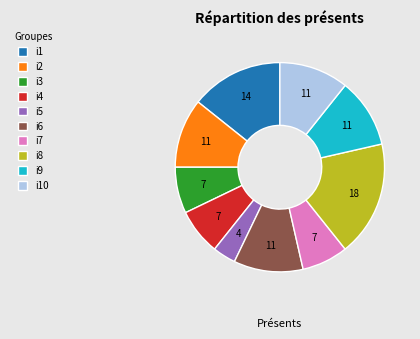

How many slices are in this pie chart?

10